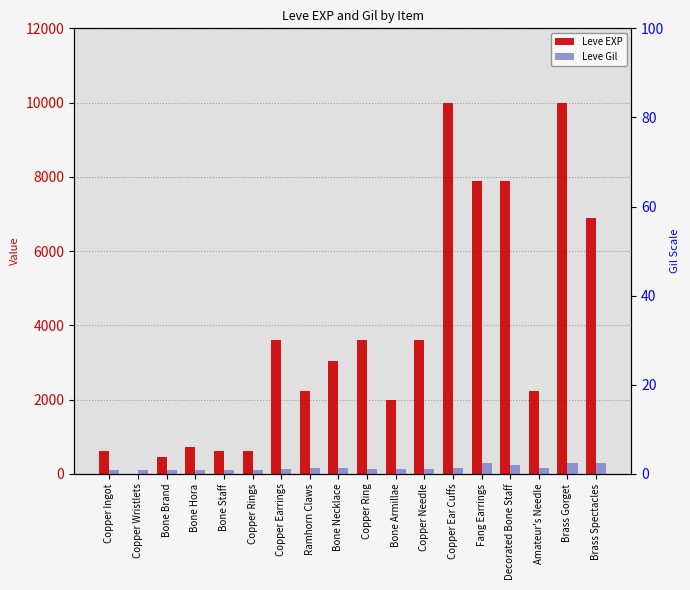

Which series has the largest total across all categories?

Leve EXP